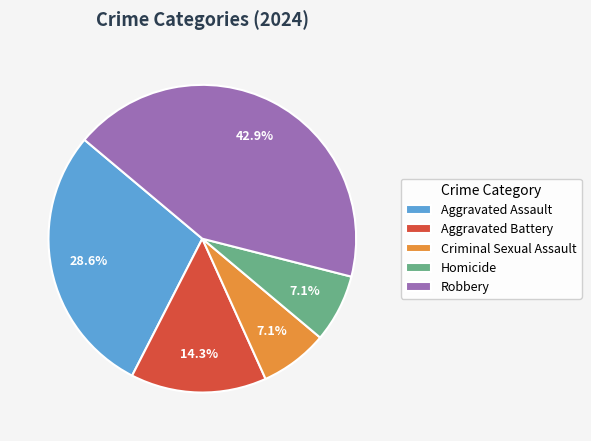

To the nearest percent, what portion does Criminal Sexual Assault represent?

7%